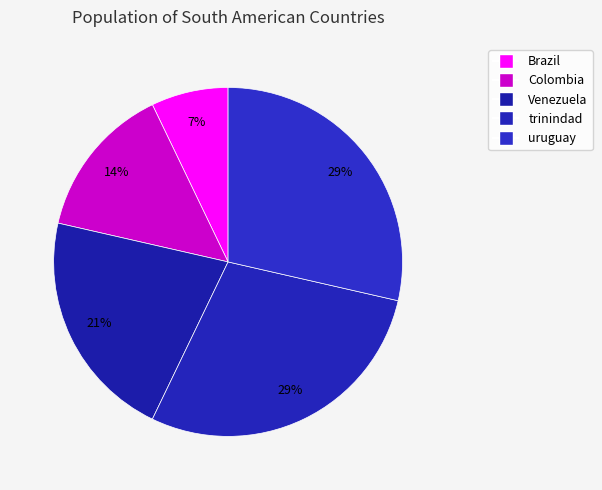

True or false: Brazil accounts for 7% of the total.

True